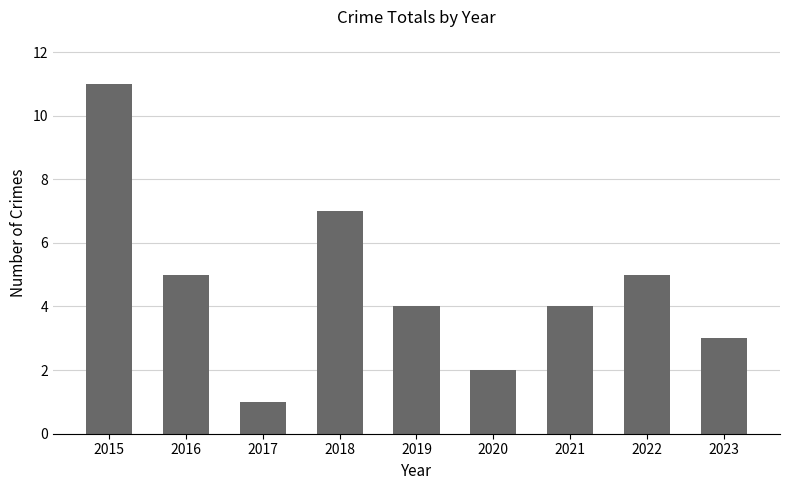

What is the approximate value at 2018, to the nearest 10?

10